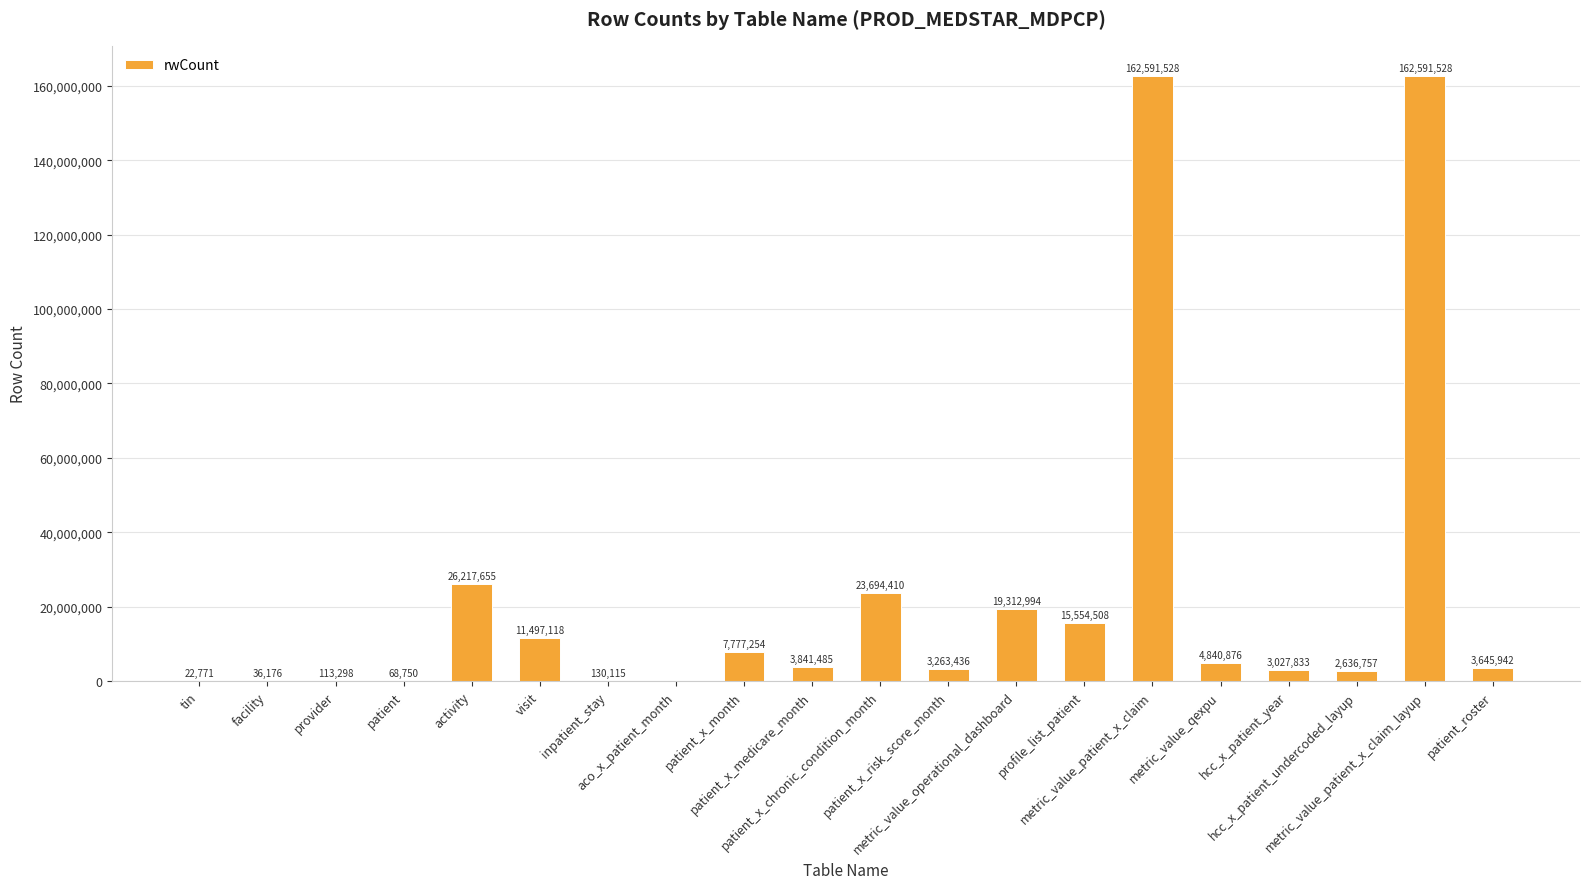

How many data points does each series have?

20